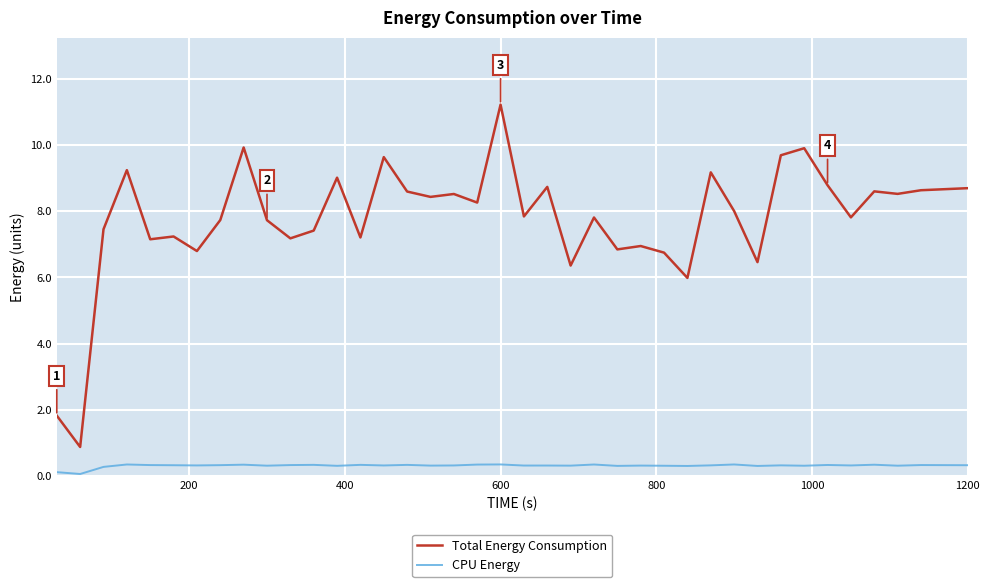

True or false: CPU Energy and Total Energy Consumption intersect in this chart.

False